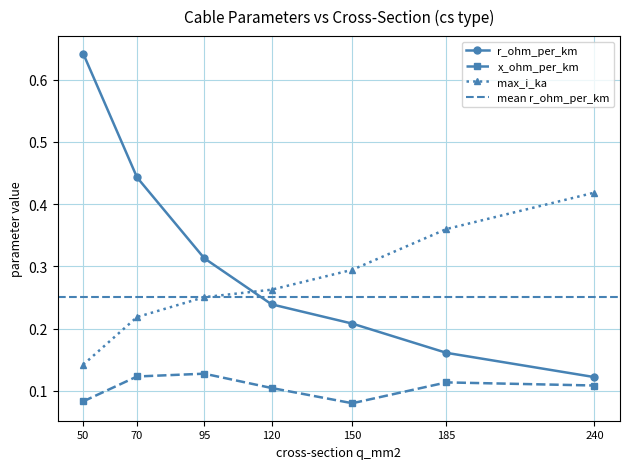

Which label corresponds to the largest value in the chart?

50